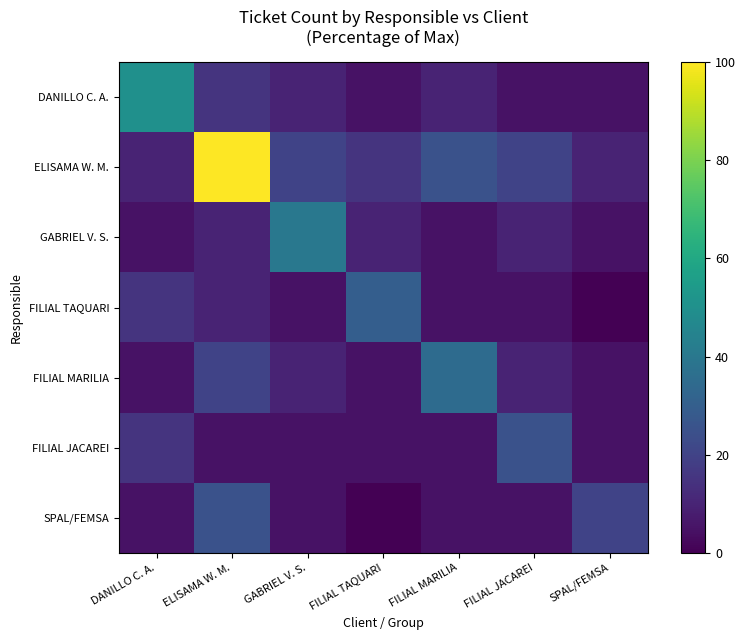

Rank the series by their maximum value, from highest to lowest.

ELISAMA W. M., DANILLO C. A., GABRIEL V. S., FILIAL MARILIA, FILIAL TAQUARI, FILIAL JACAREI, SPAL/FEMSA